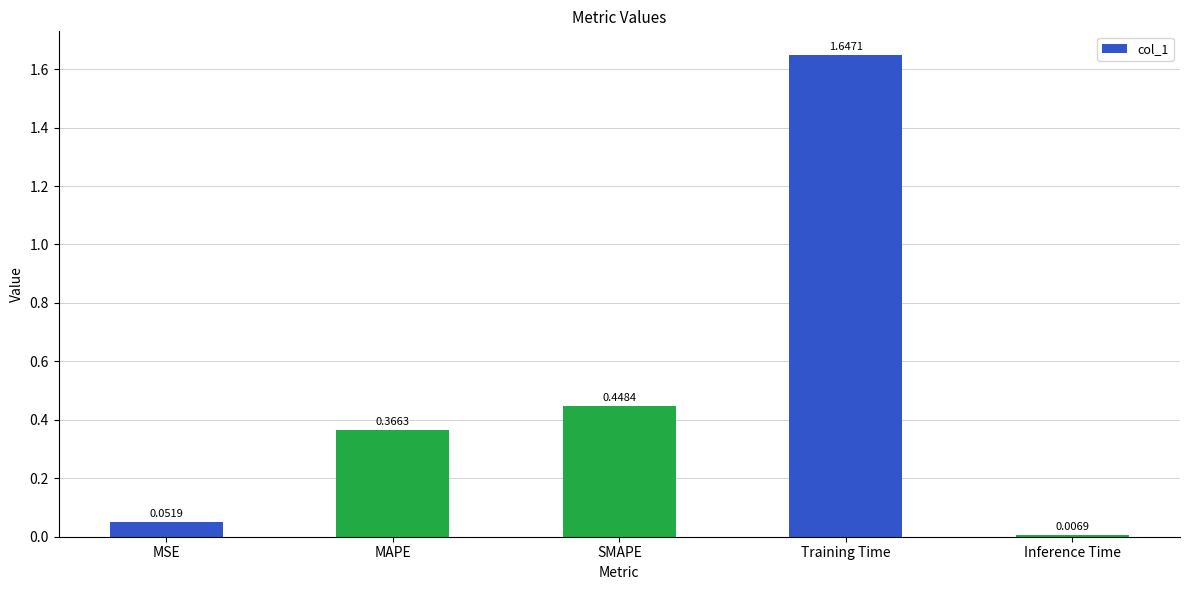

Does the chart contain stacked bars?

No